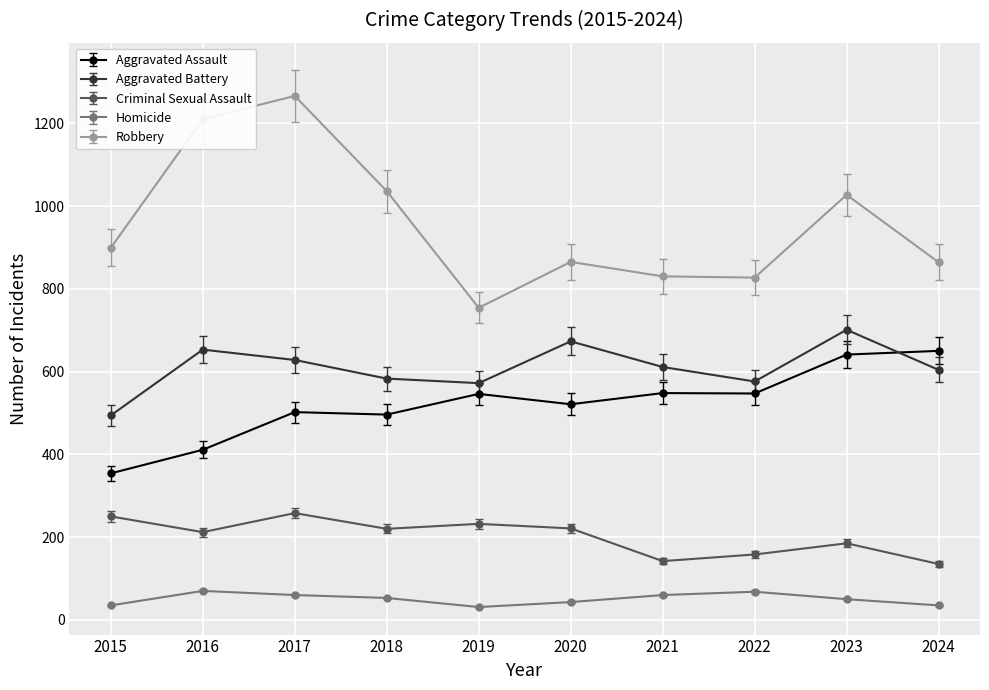

What is the value of the Homicide point at the 10th from the left?

35